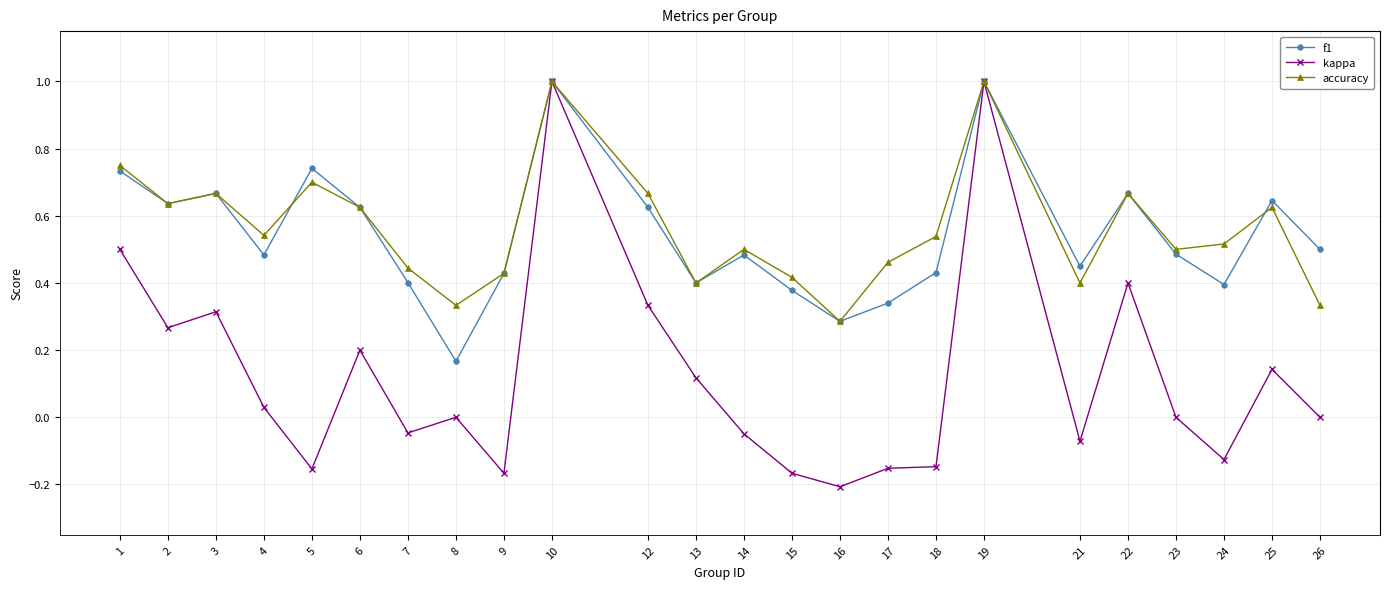

Which series changed the most between 2 and 22?

kappa